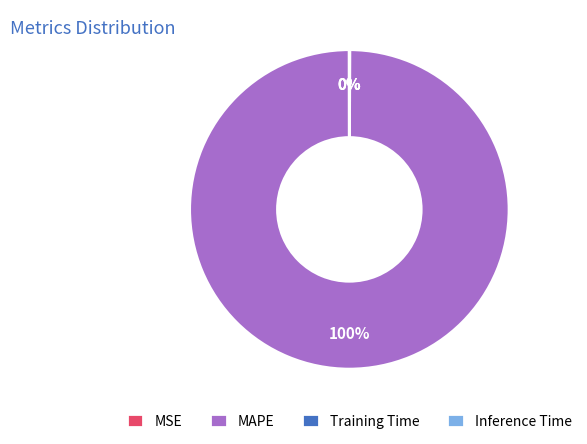

Which slice is the largest?

MAPE